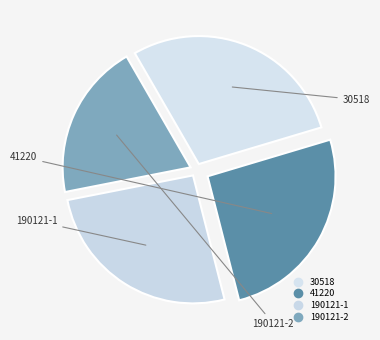

What is the change in value from 30518 to 190121-2?

-184.1